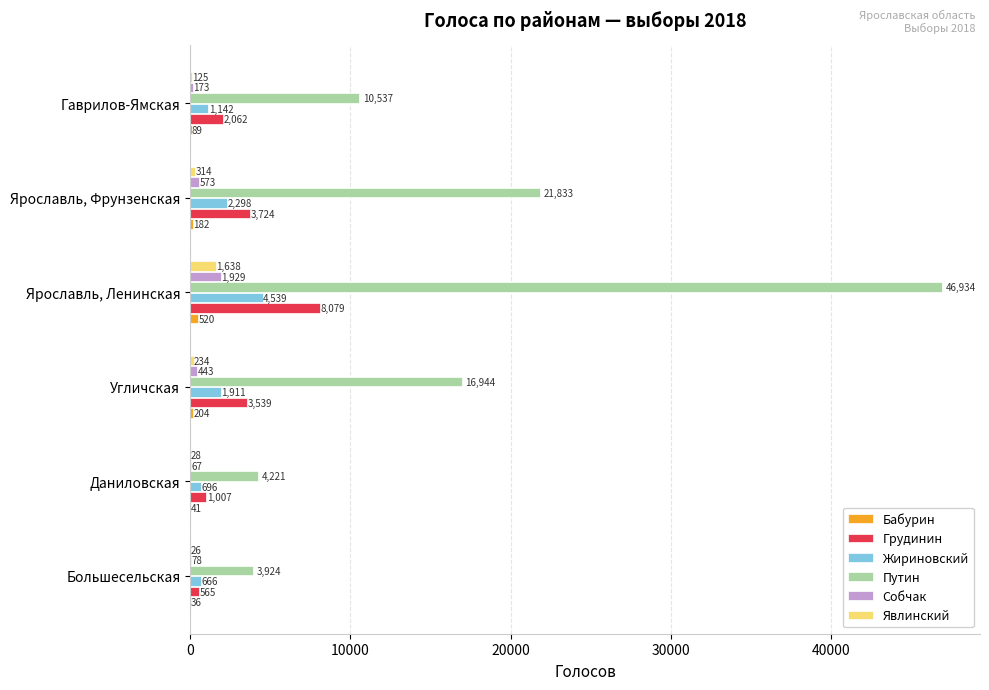

Is it true that Бабурин equals 89 at Гаврилов-Ямская?

True